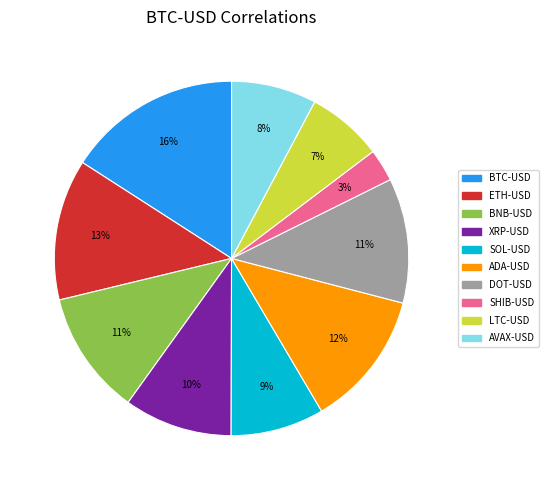

Does LTC-USD account for over 50% of the chart?

No